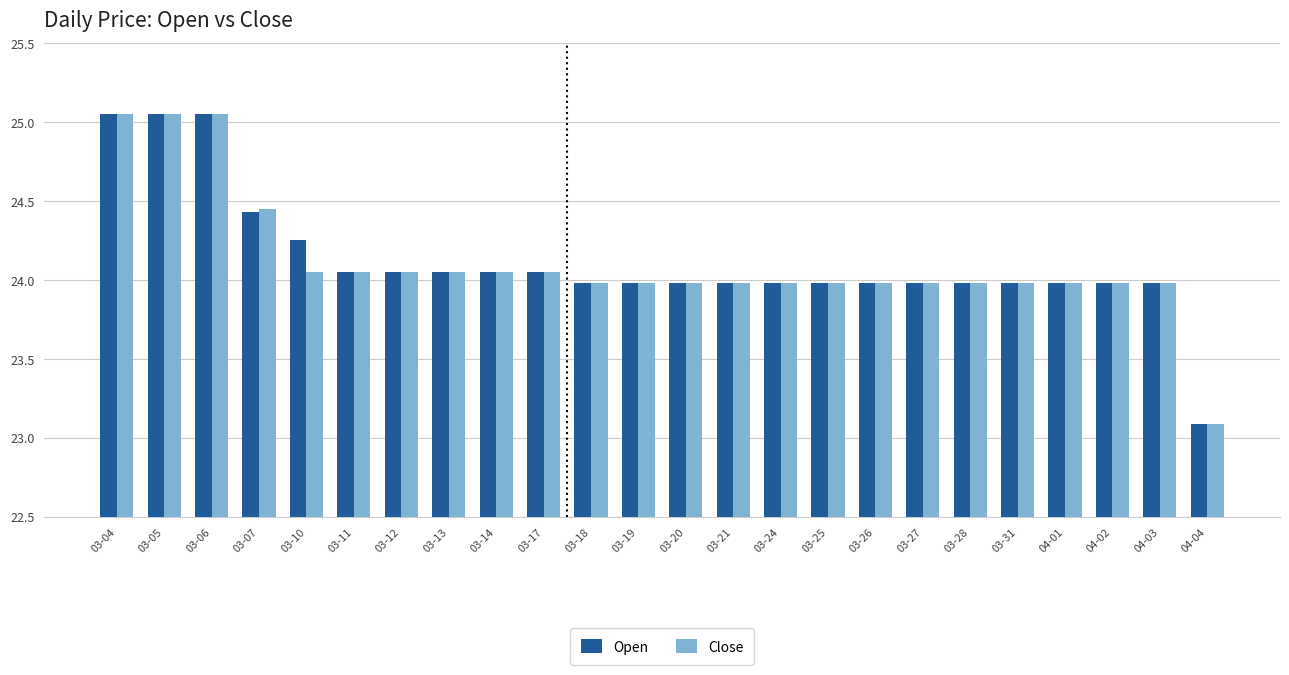

What position from the right is 03-17?

15